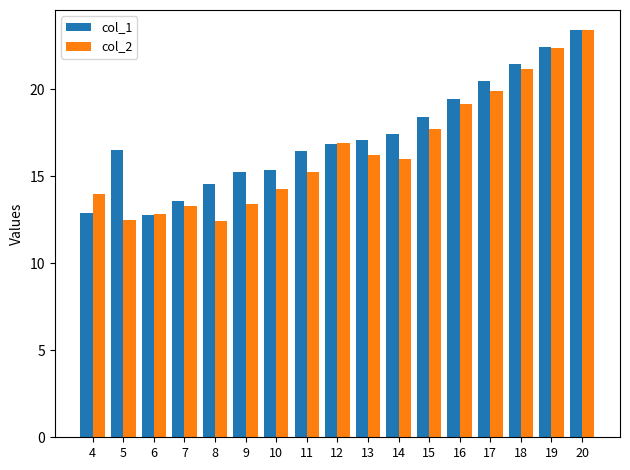

What is the lowest value of the col_1 series?

12.8